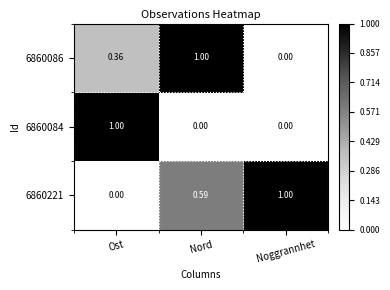

At which label is 6860086 closest to 0?

Noggrannhet